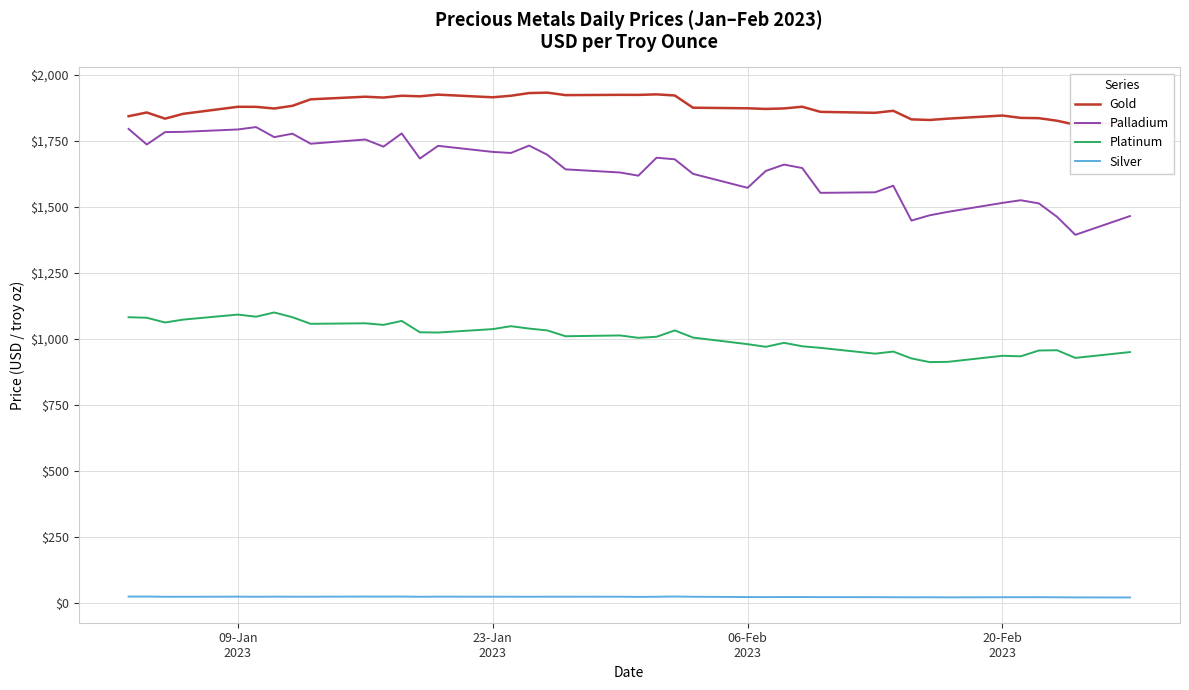

How many distinct data groups are displayed?

4